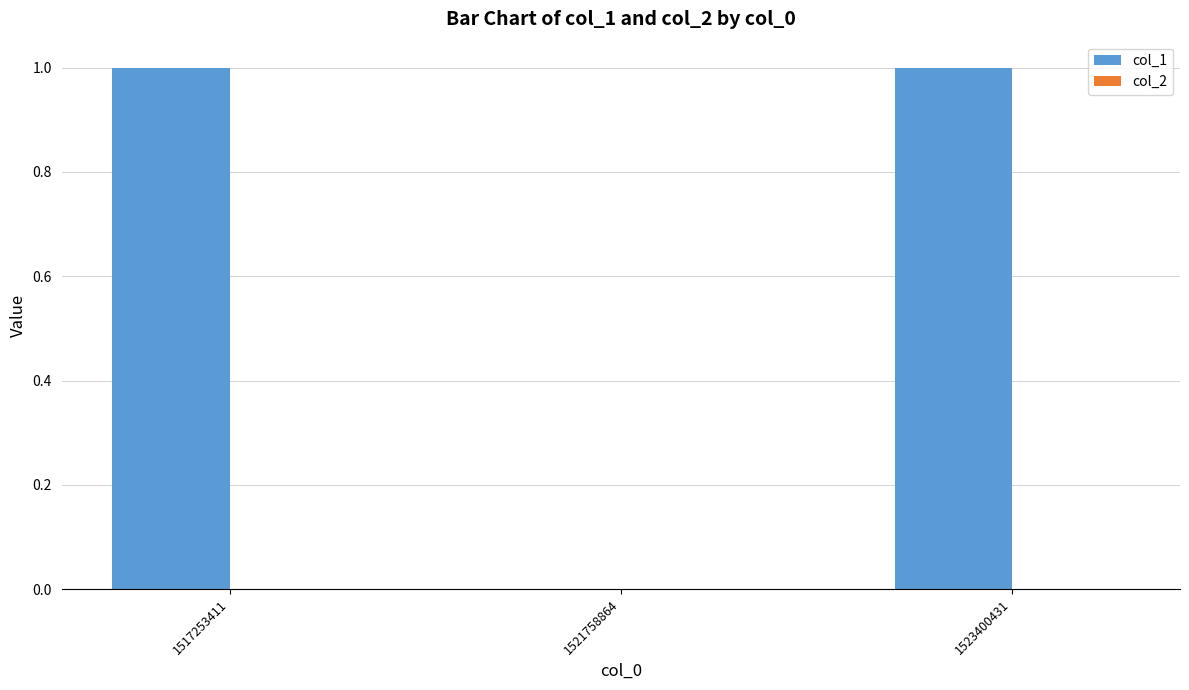

Approximately how many times larger is the value at 1523400431 compared to 1517253411?

1.0